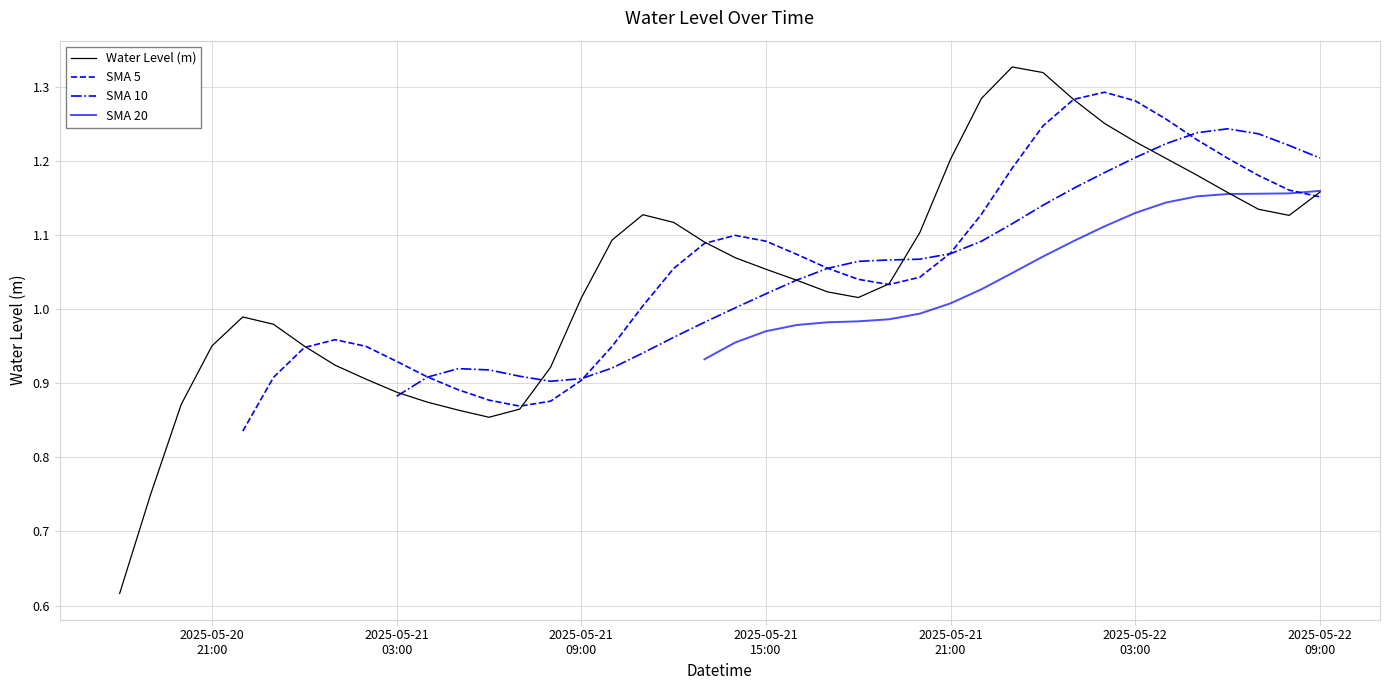

True or false: the data has more than 1 interior local peaks.

True